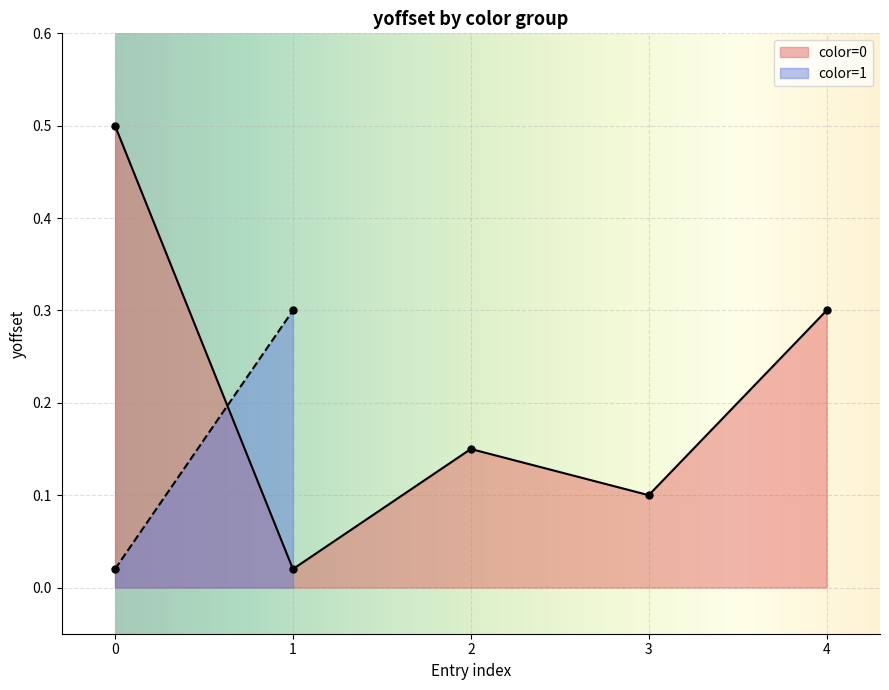

Does the chart display data point markers on the line(s)?

Yes